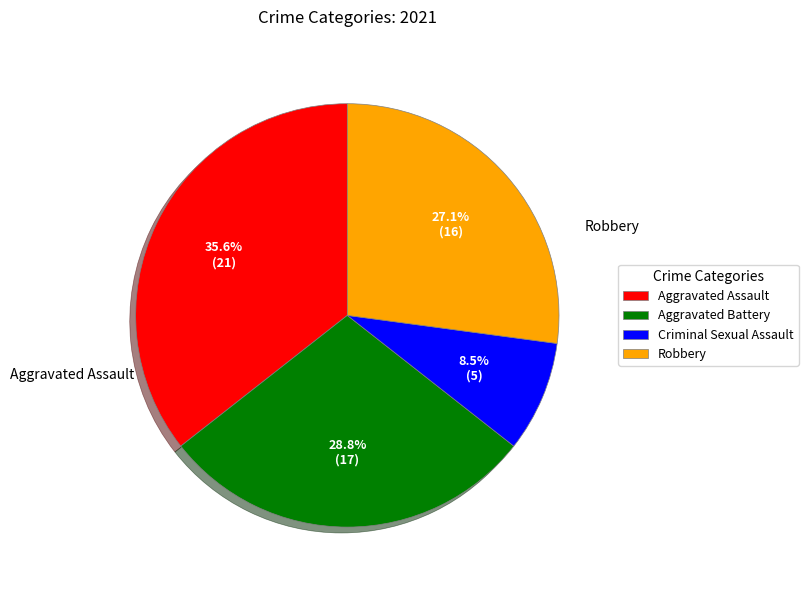

Do Aggravated Assault and Robbery together represent more than half of the pie?

Yes